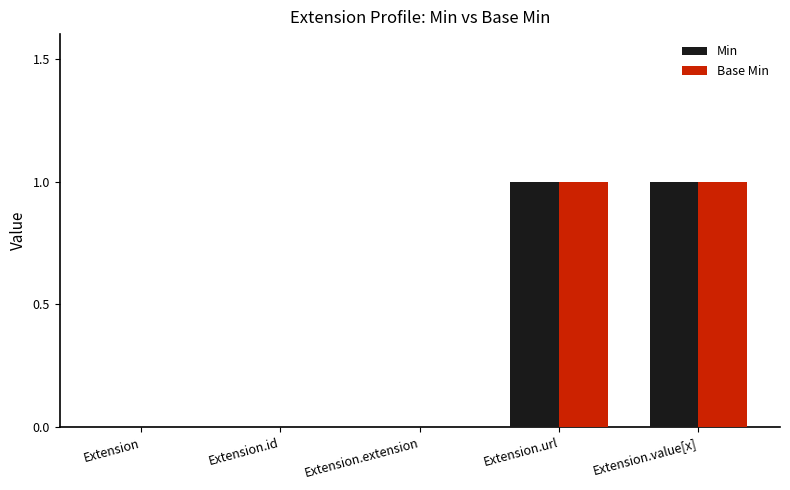

What is the greatest value displayed?

1